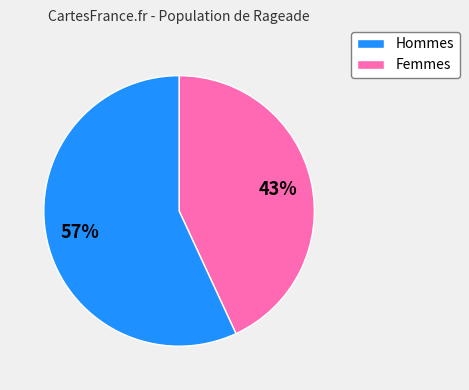

Is there any slice that represents more than half of the pie?

Yes